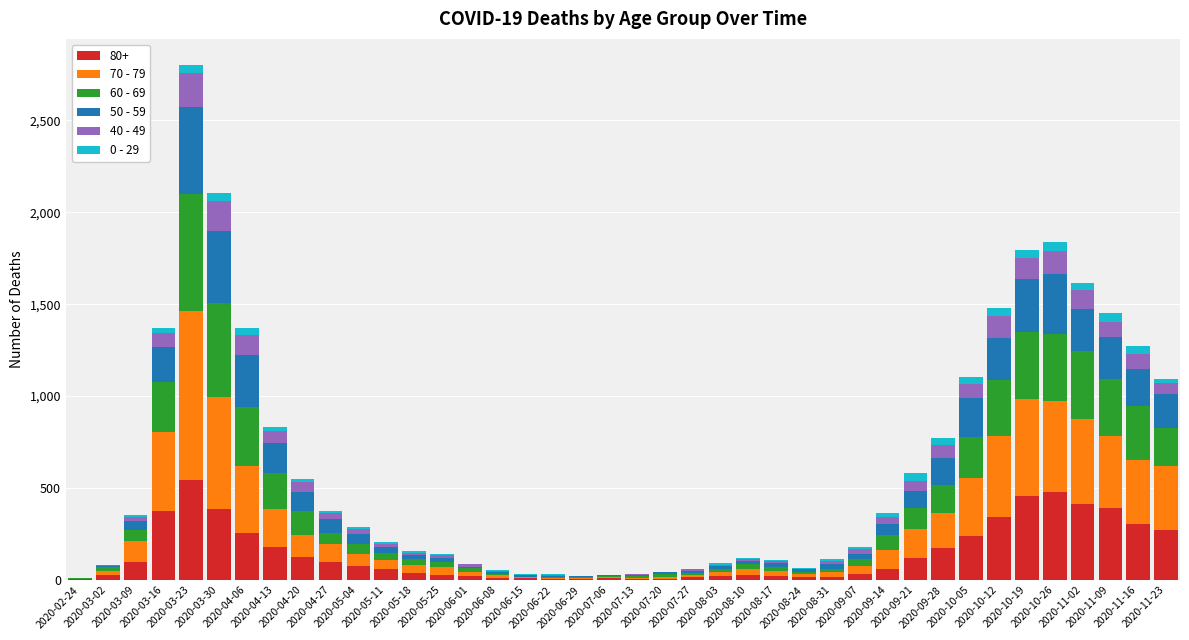

Does the chart contain stacked bars?

Yes